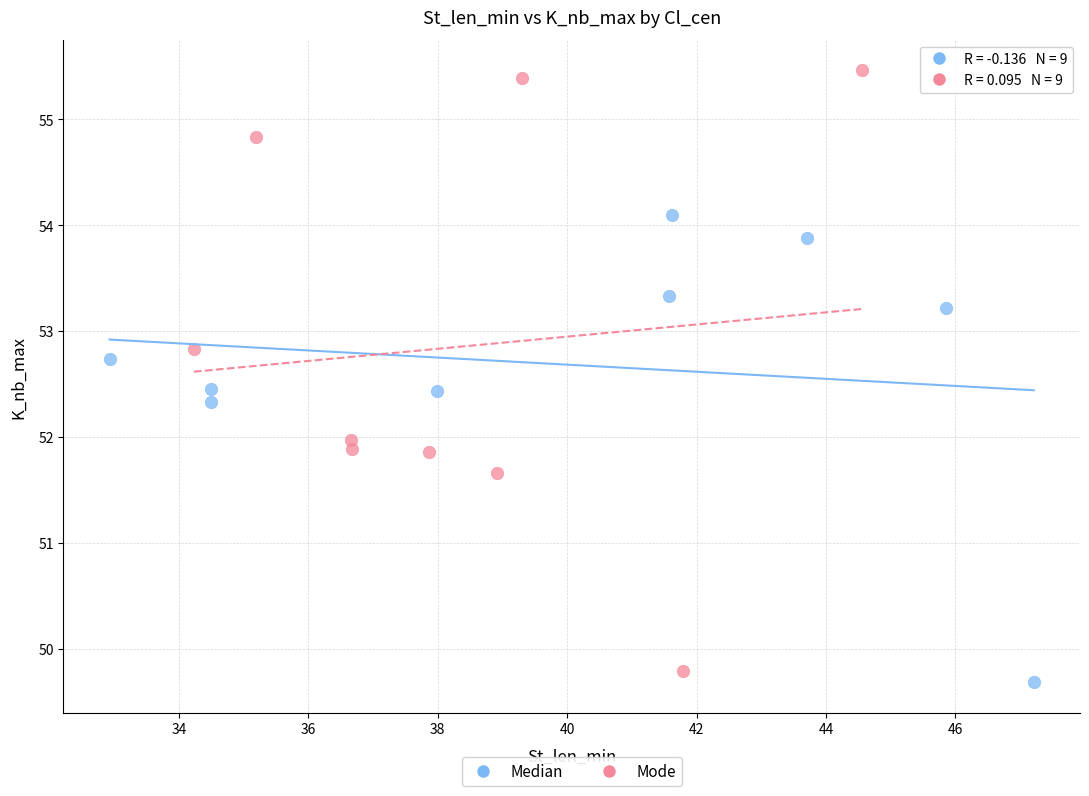

Which series has the widest spread of Y values?

Mode